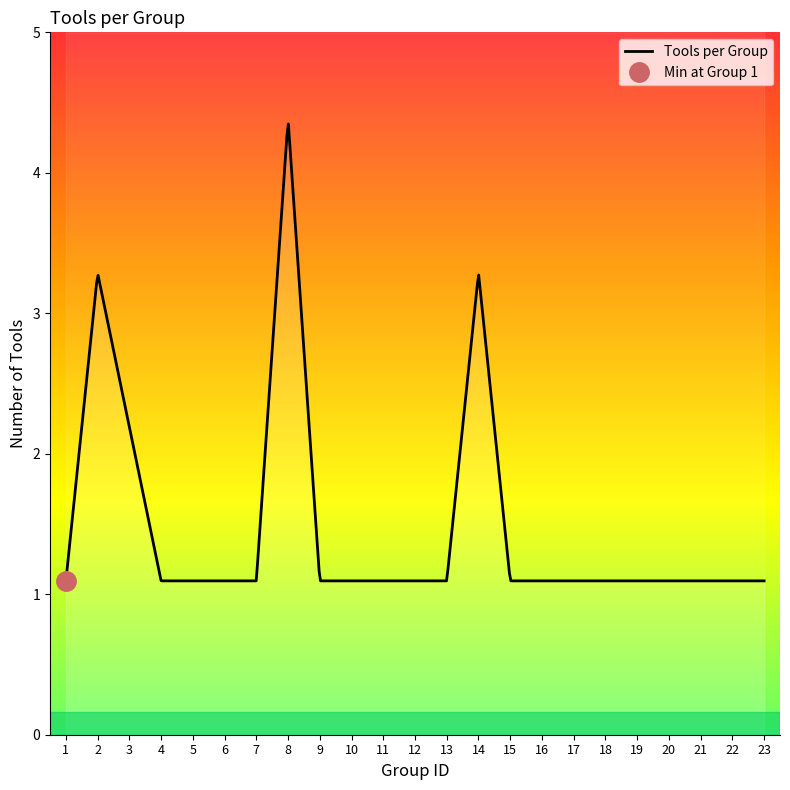

What is the difference between the maximum and minimum values?

3